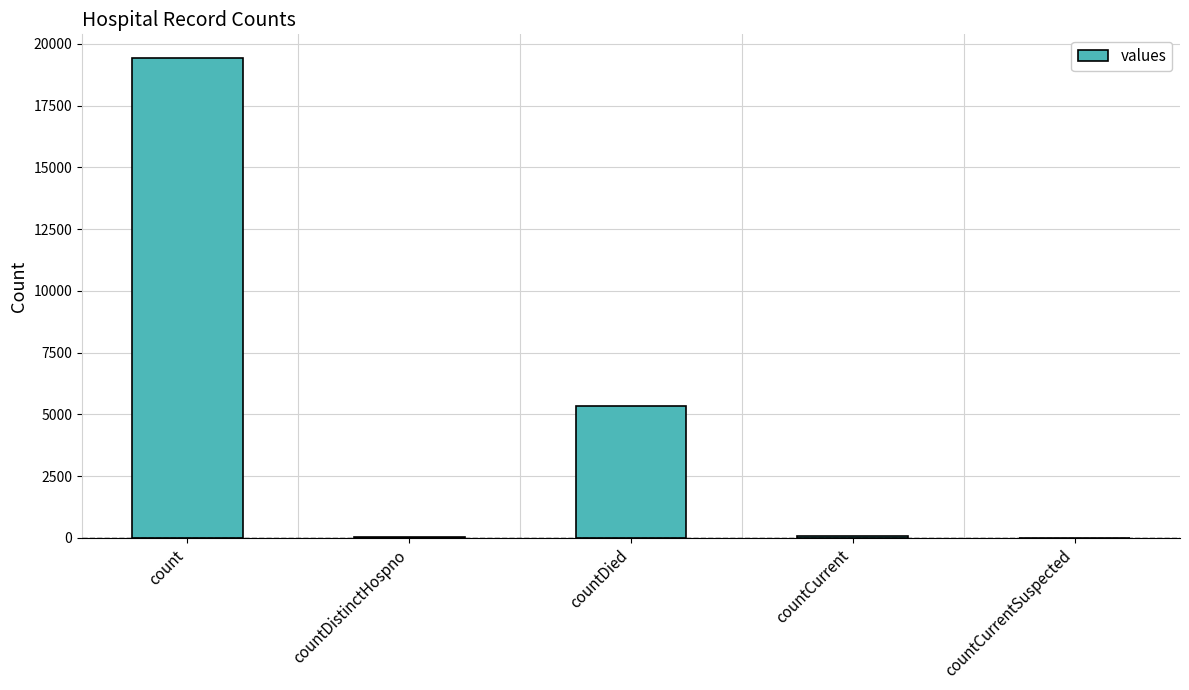

Which category has the highest value across all series?

count